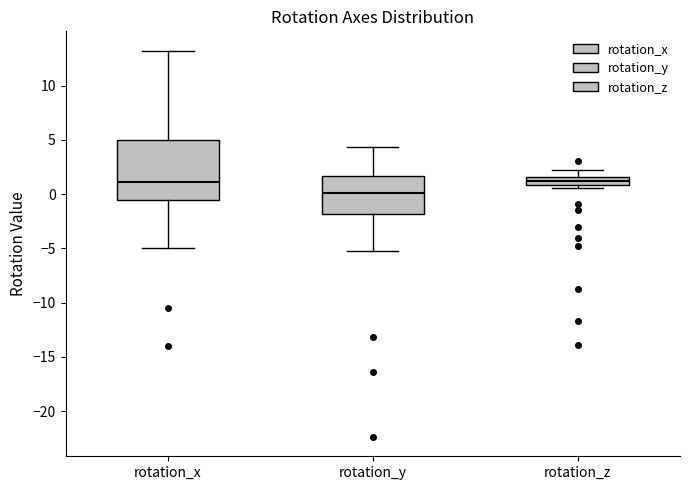

Comparing the boxes themselves (not the whiskers), which one is the tallest?

rotation_x